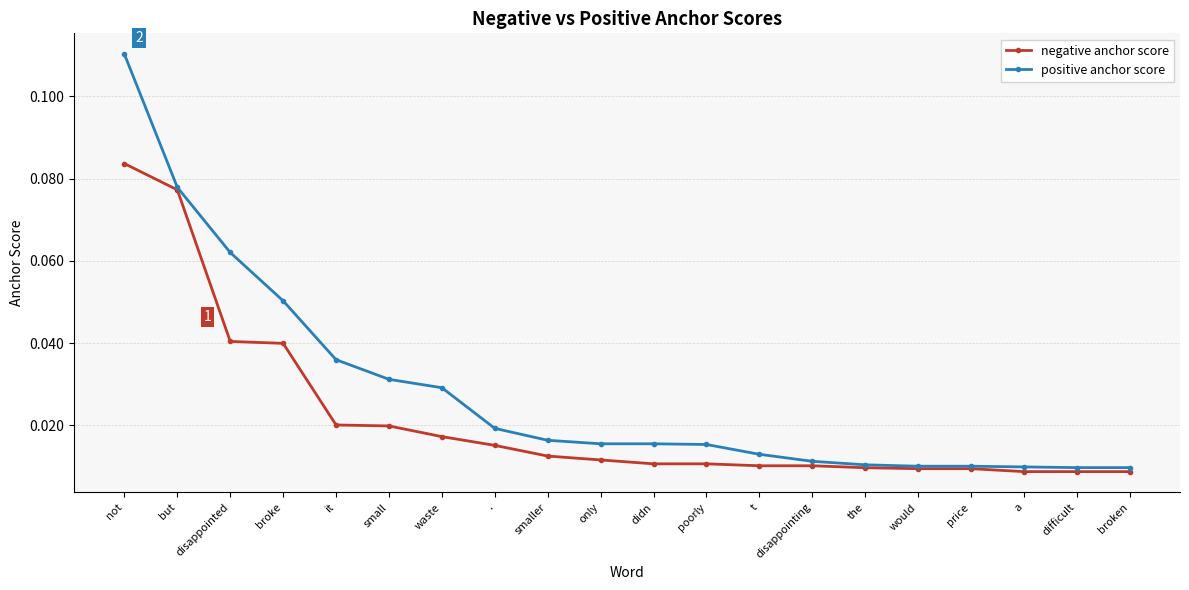

What are all the series names shown in the legend?

negative anchor score, positive anchor score